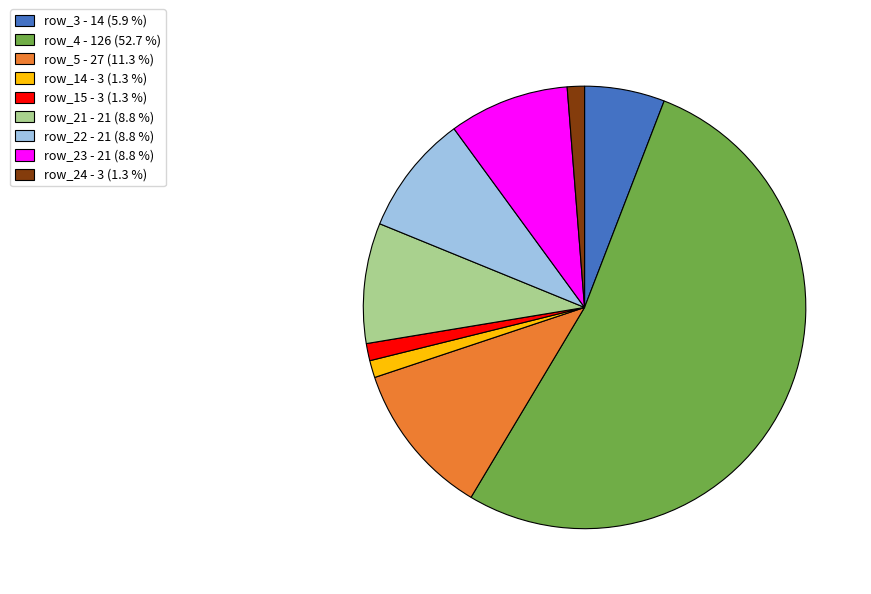

Which slice is the largest?

row_4 - 126 (52.7 %)